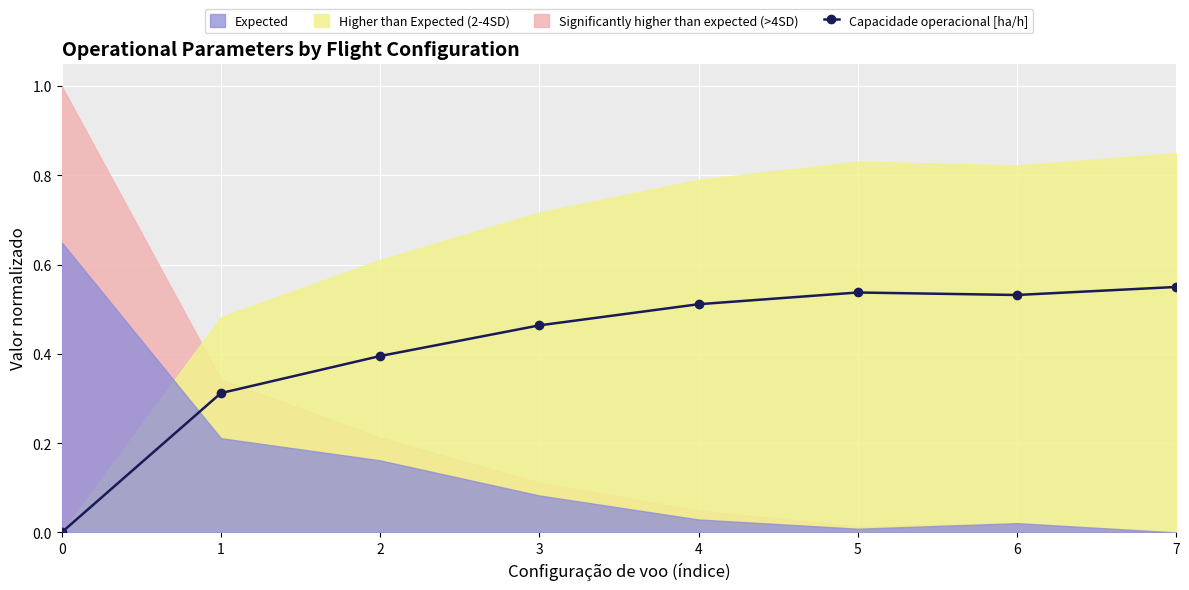

Is it true that the value at 3 is 0.5?

True